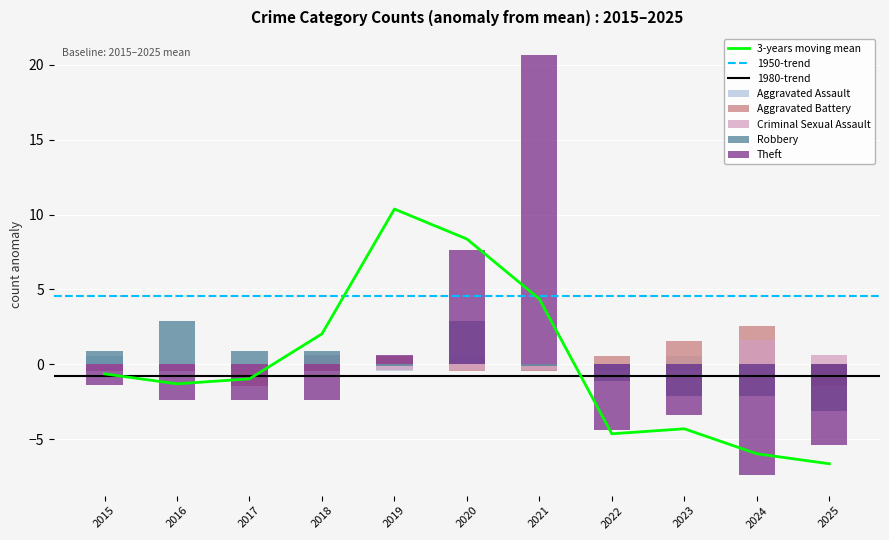

At which label is Aggravated Assault closest to 1?

2015